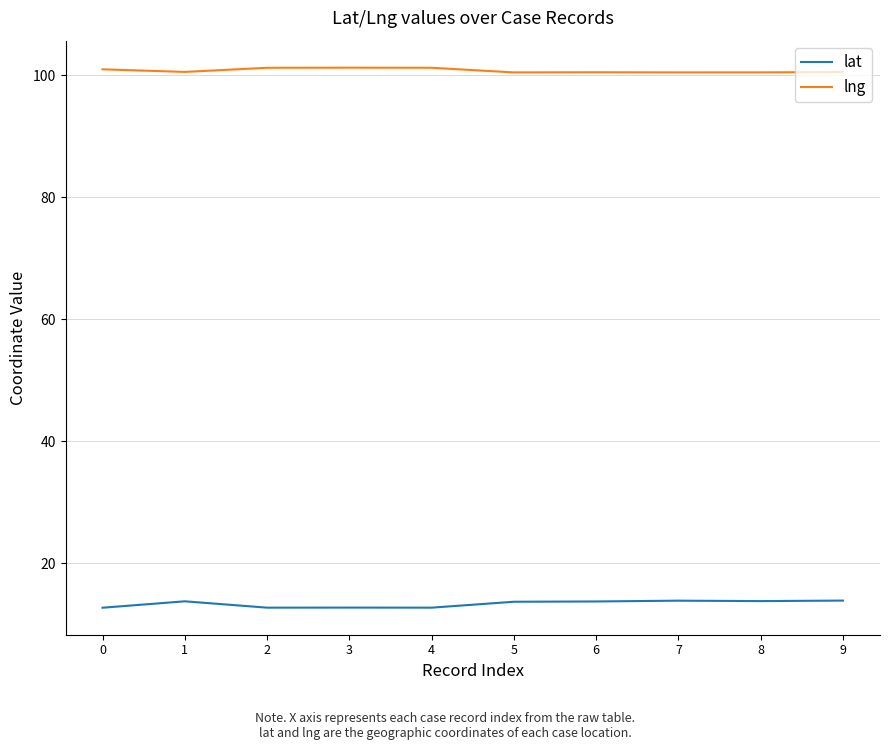

The value of lng at 6 is 148.2. True or false?

False